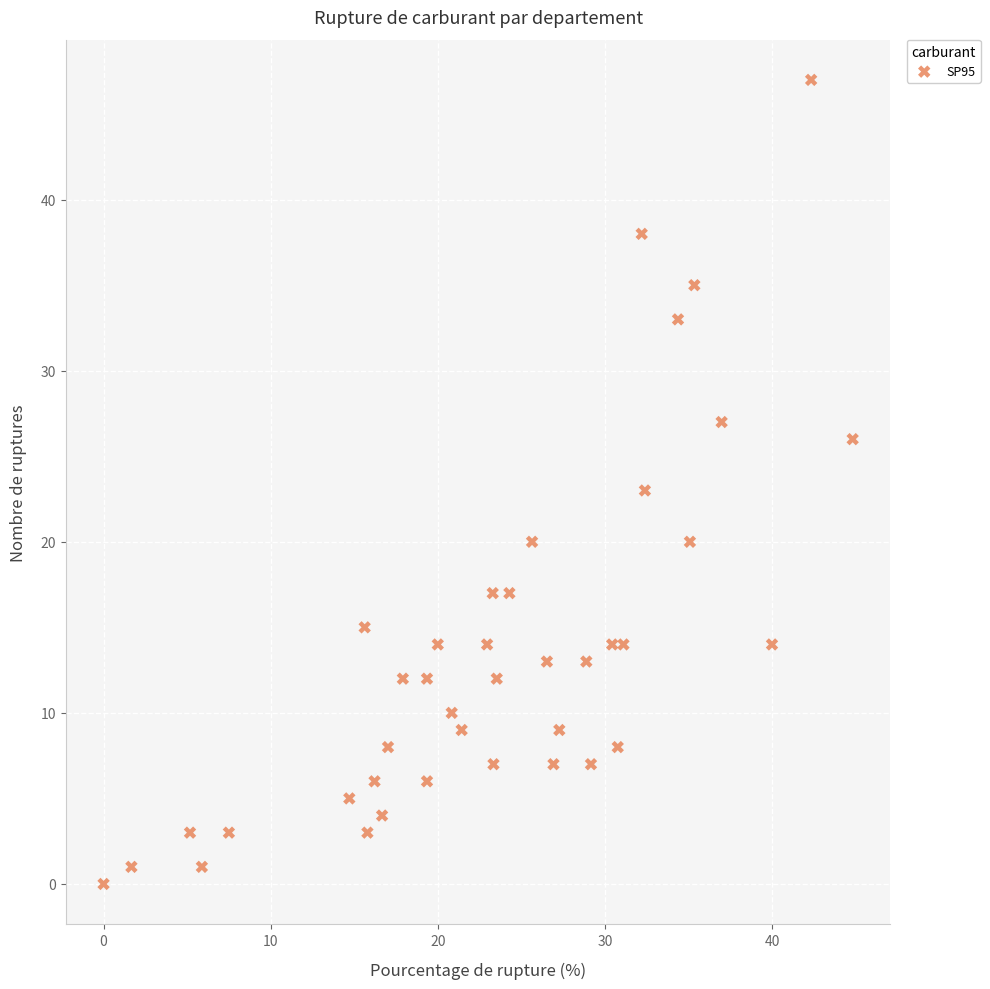

What is the range of Y values (max minus min)?

47